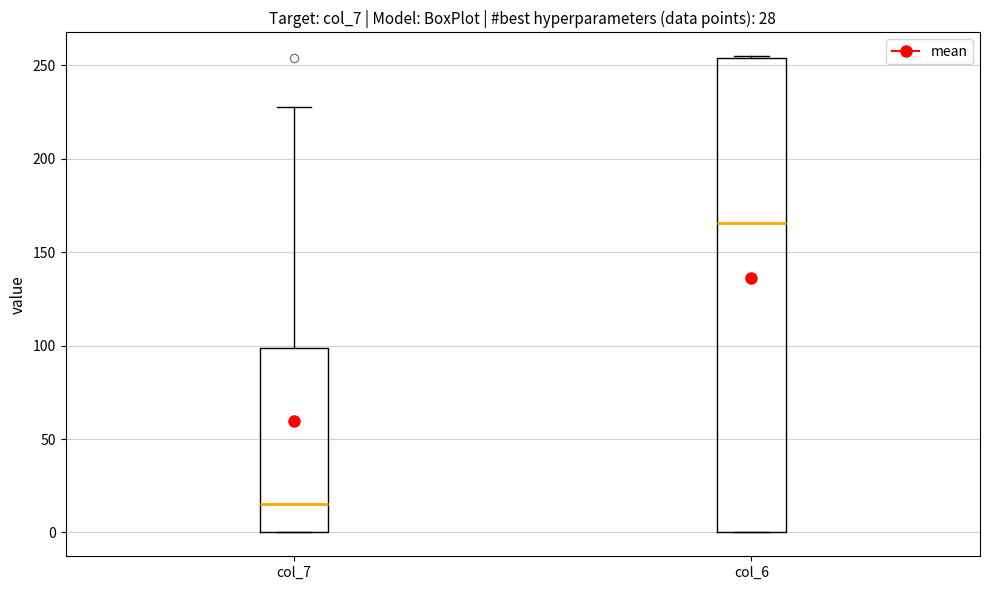

Where is the lower edge of the box for col_7 on the y-axis? The values are not printed on the chart, so give them approximately, as read against the axis.

0